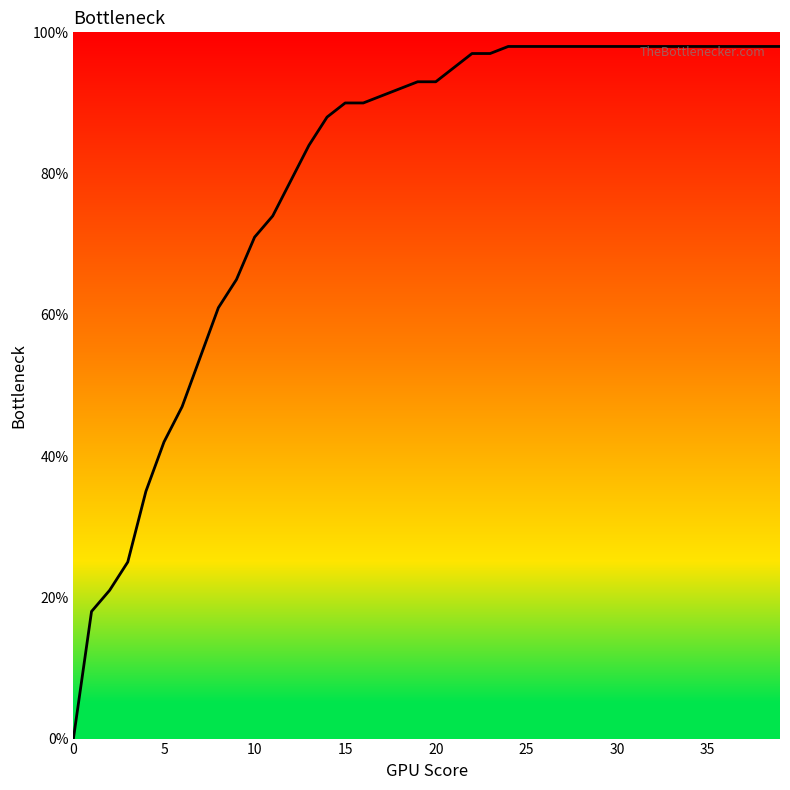

Does the chart have visible grid lines?

No